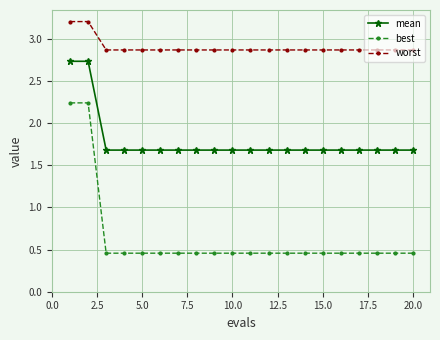

Rank the series by their average value, from lowest to highest.

best, mean, worst